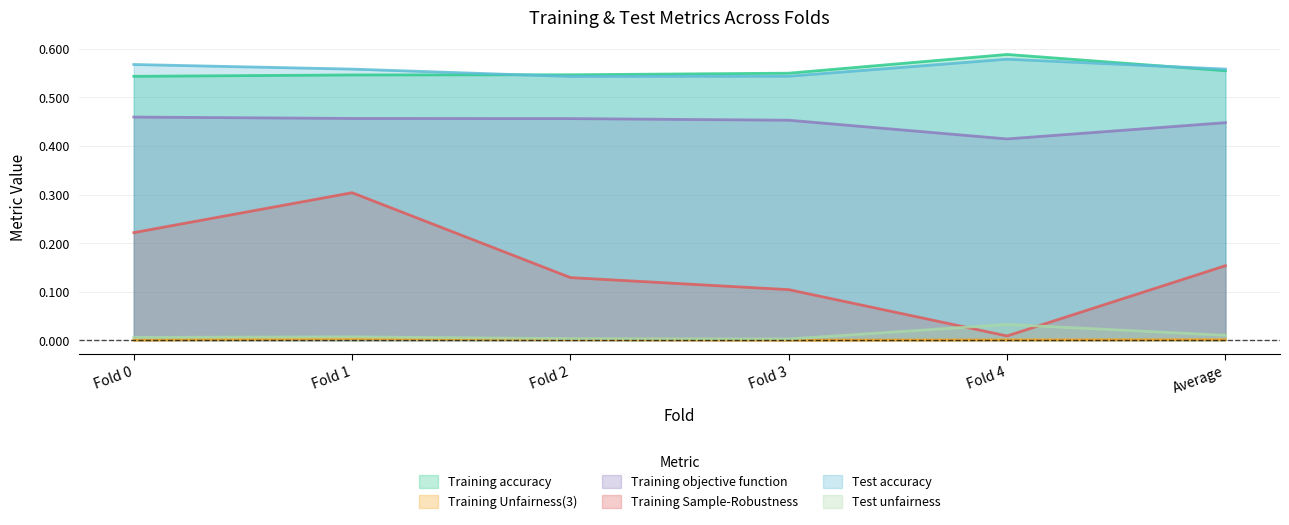

What is the difference between the highest and lowest values at Fold 0?

0.6